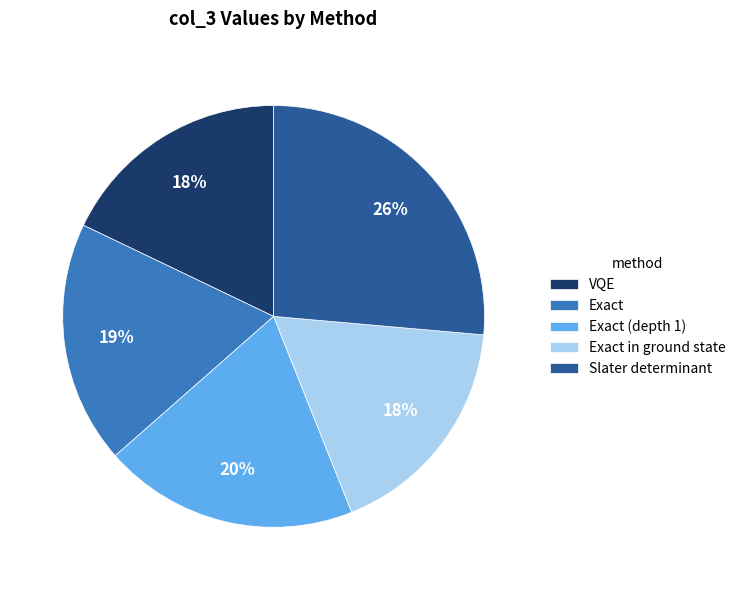

Which category has the biggest portion of the pie?

Slater determinant